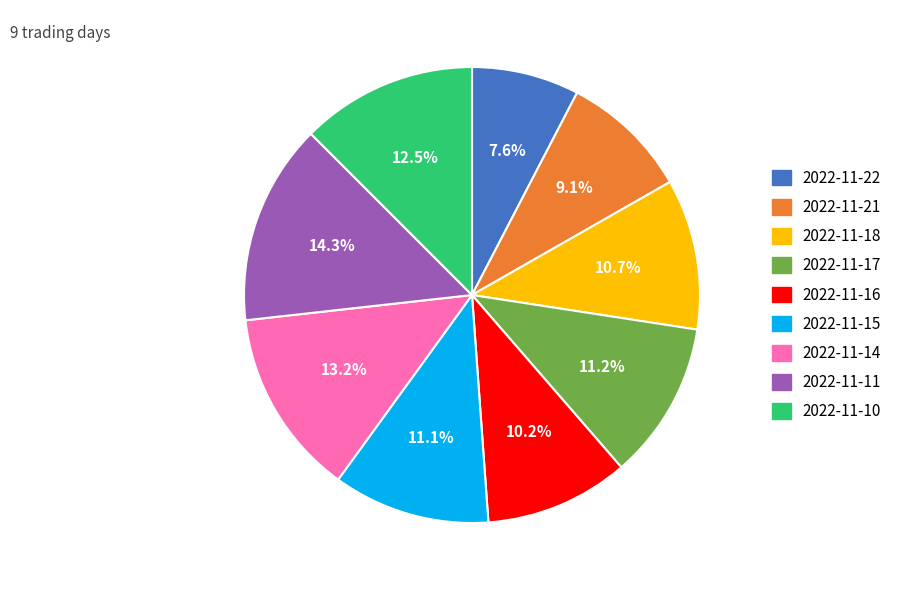

Is there a majority slice in this chart?

No